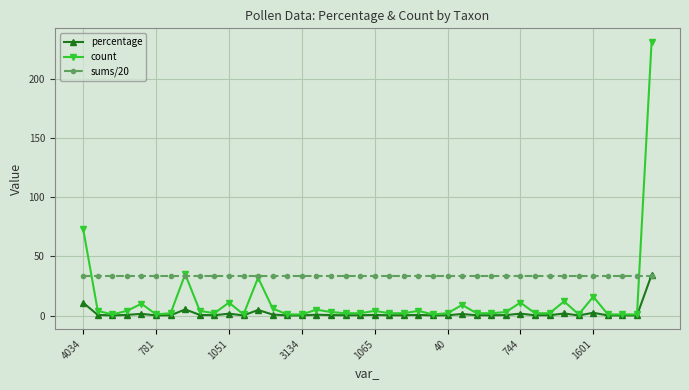

What are all the series names shown in the legend?

percentage, count, sums/20